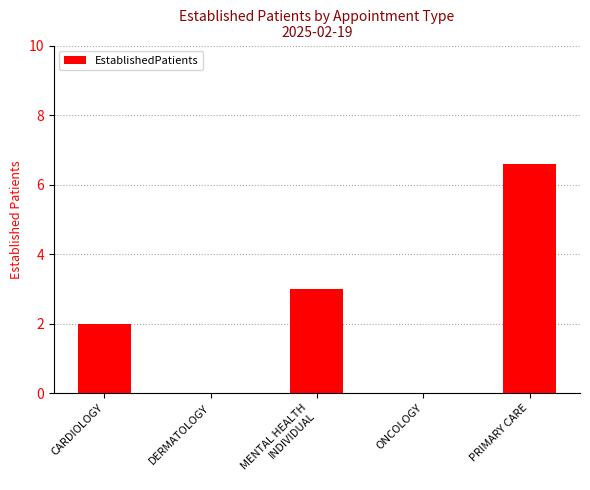

Count the number of categories in the chart.

5